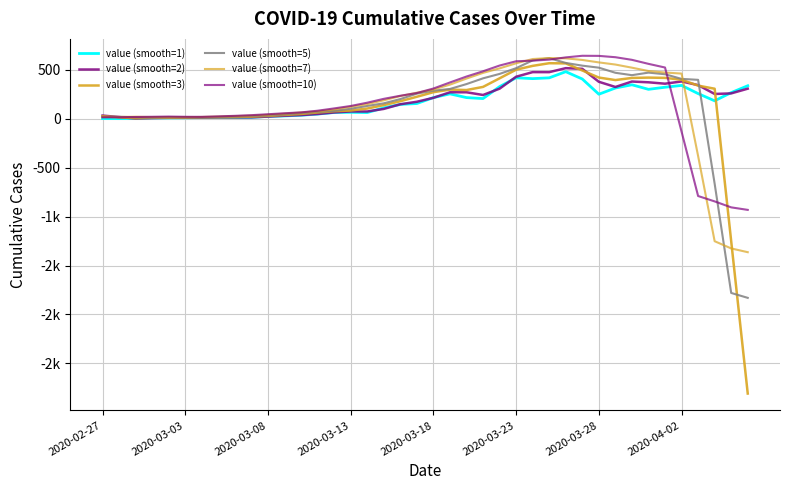

Does the chart display data point markers on the line(s)?

No